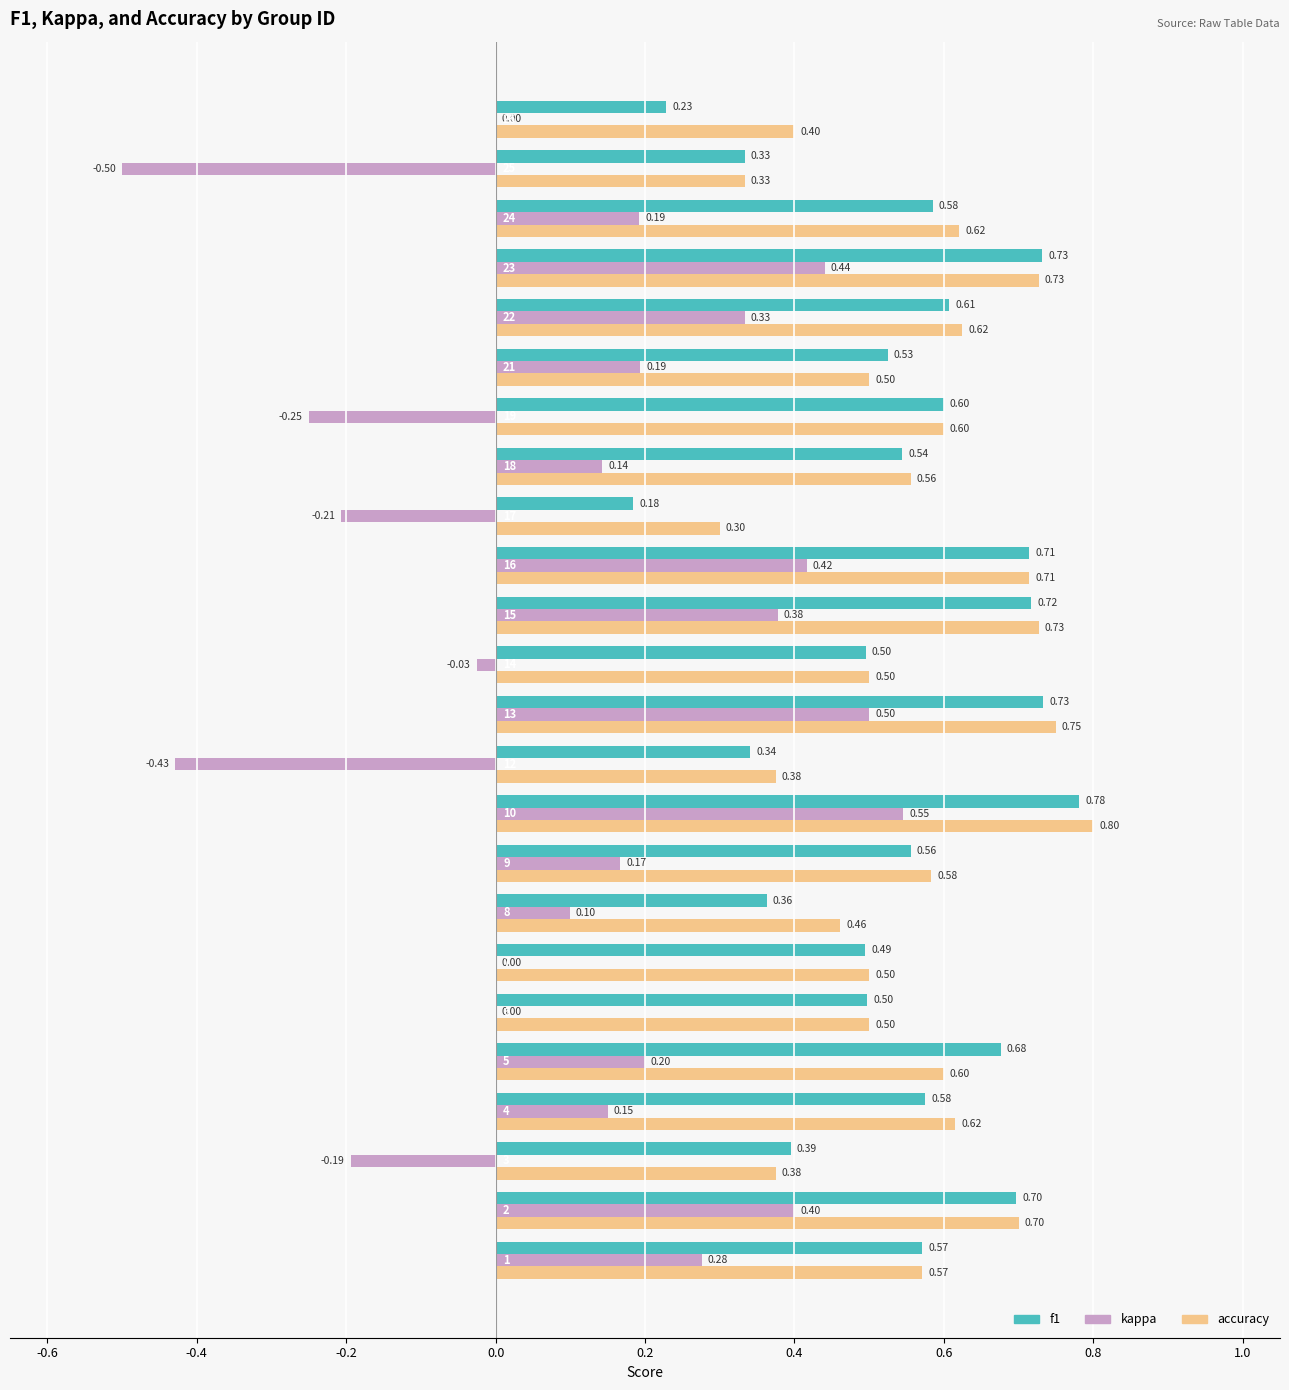

What is the sum of all f1 values?

12.9